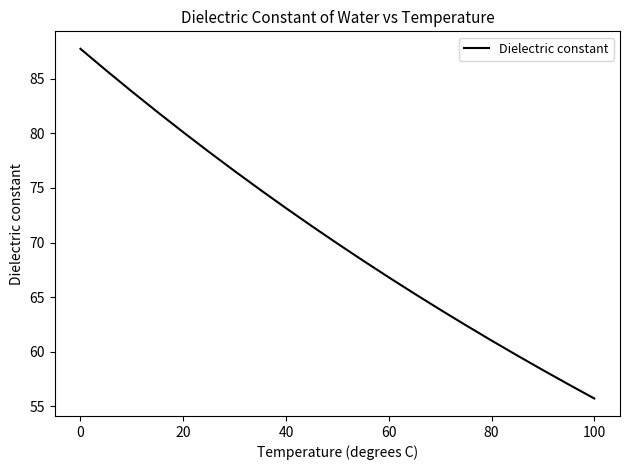

True or false: there are more than 2 points higher than both neighbors.

False